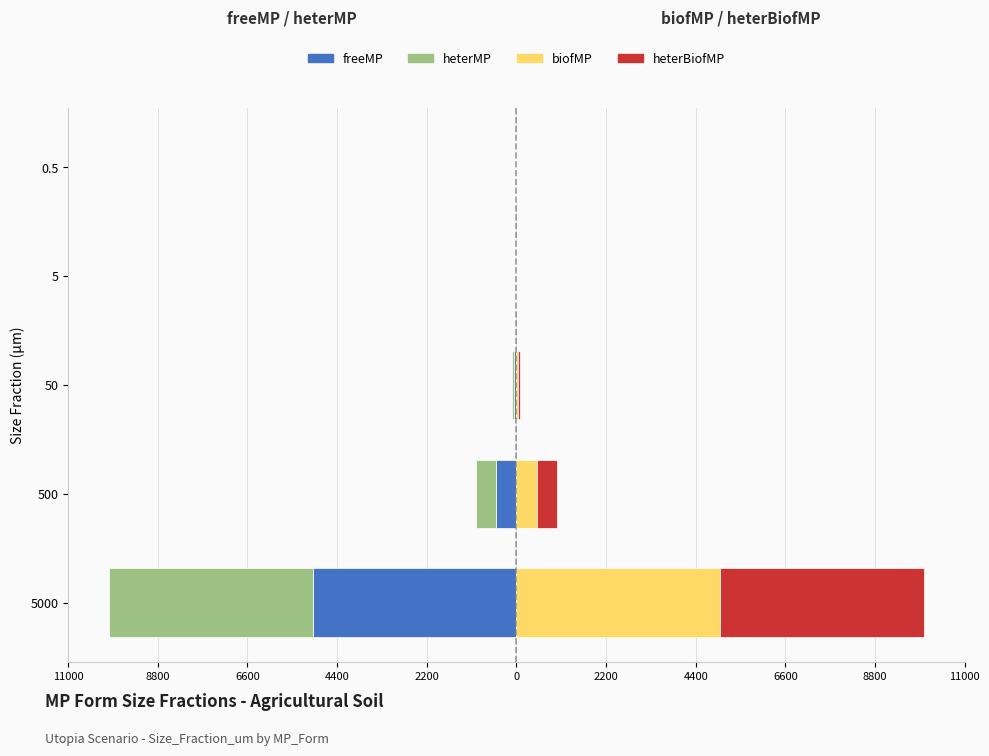

Which series has the largest total across all categories?

biofMP